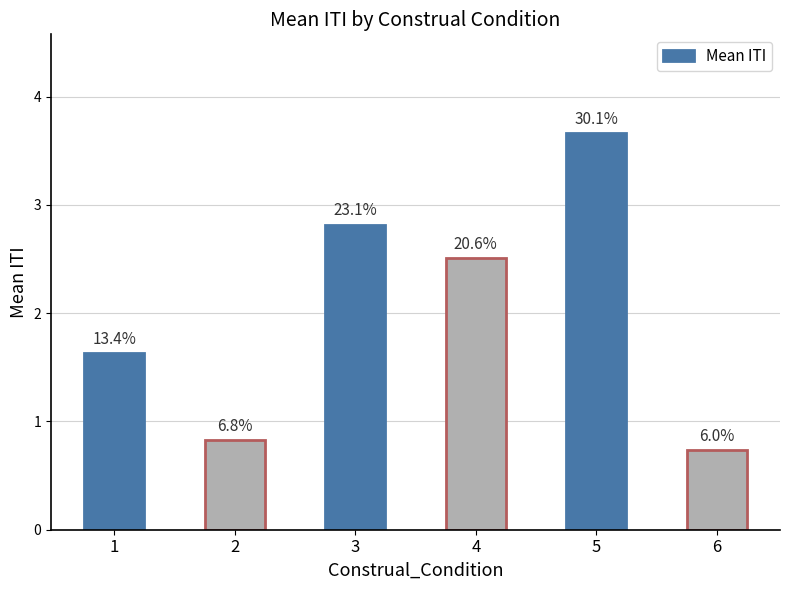

Reading left to right, transcribe all the data shown in this chart.

1=1.6	2=0.8	3=2.8	4=2.5	5=3.7	6=0.7